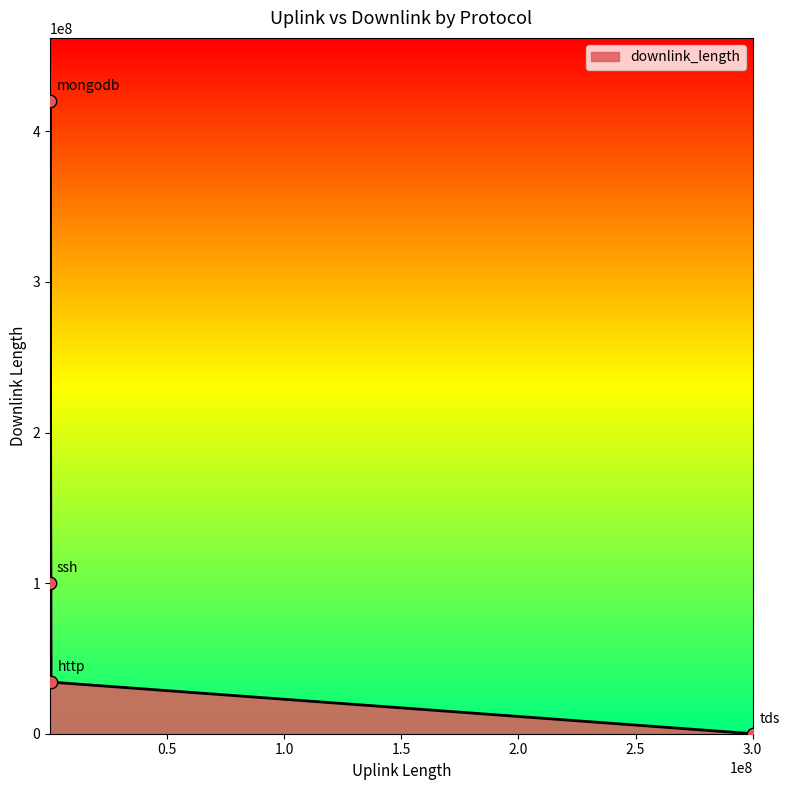

True or false: the data has more than 2 interior local peaks.

False